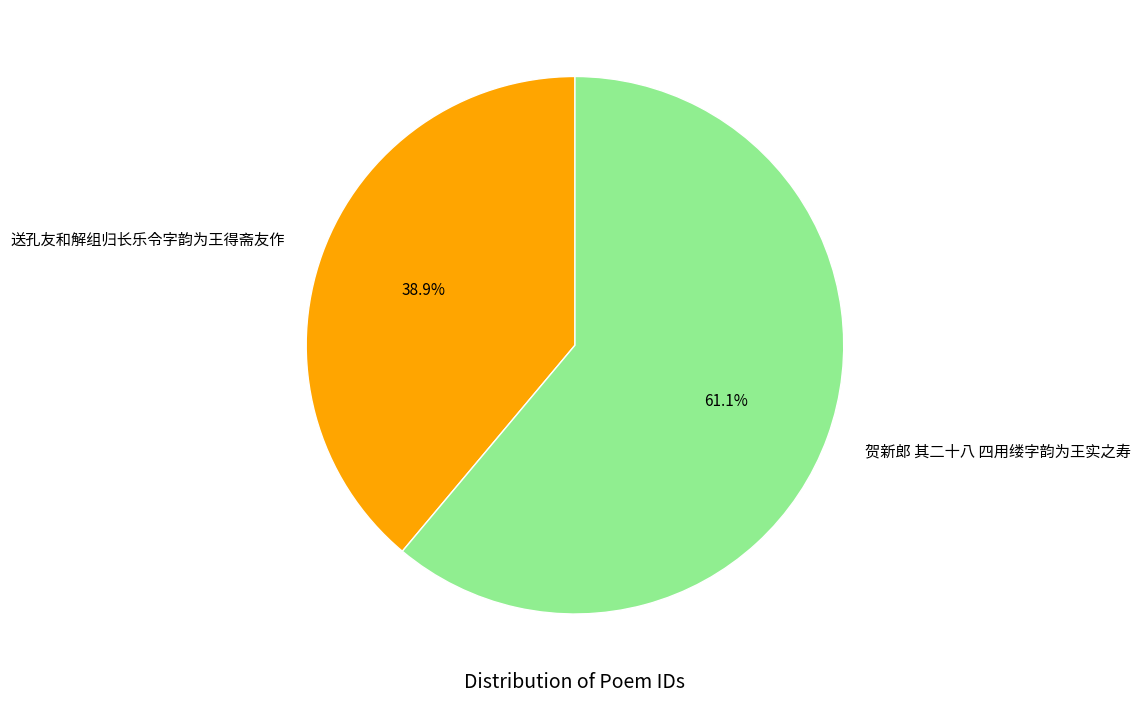

Does 送孔友和解组归长乐令字韵为王得斋友作 account for over 50% of the chart?

No